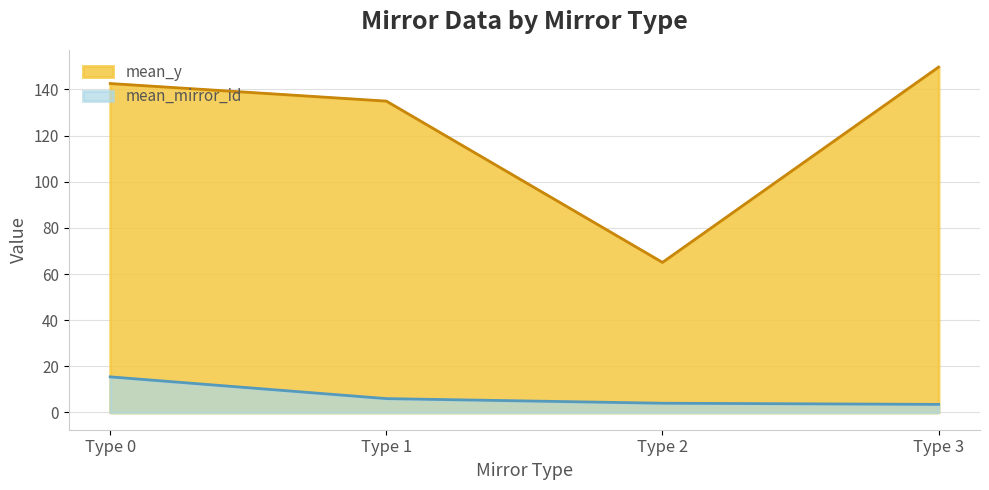

The mean_mirror_id series shows 8.3 at 13. True or false?

False